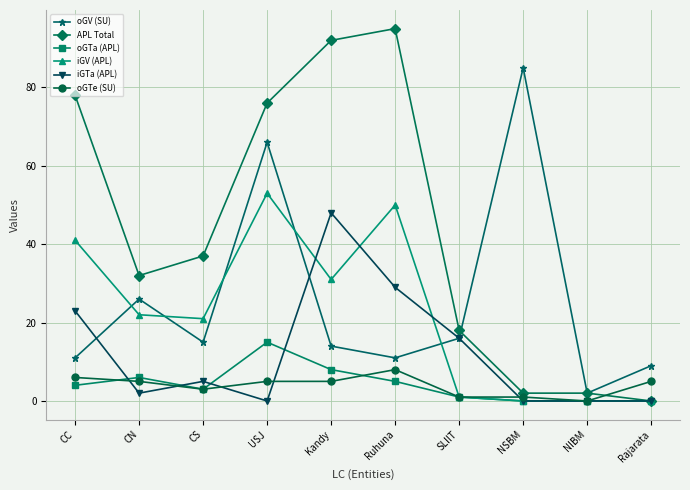

Where does the oGV (SU) series first go above 15?

CN